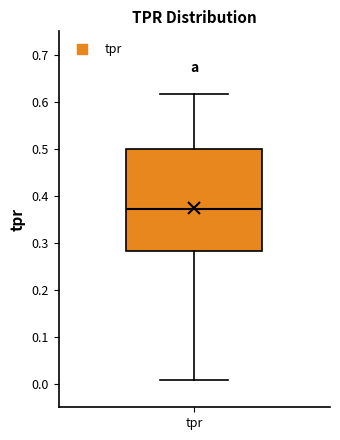

Transcribe this box plot: give where the median line is, the range the box spans, and where the two whiskers end, as read against the y-axis. The values are not printed on the chart, so give them approximately, as read against the axis.

median 0.37, box 0.28 to 0.50, whiskers 0.01 to 0.62